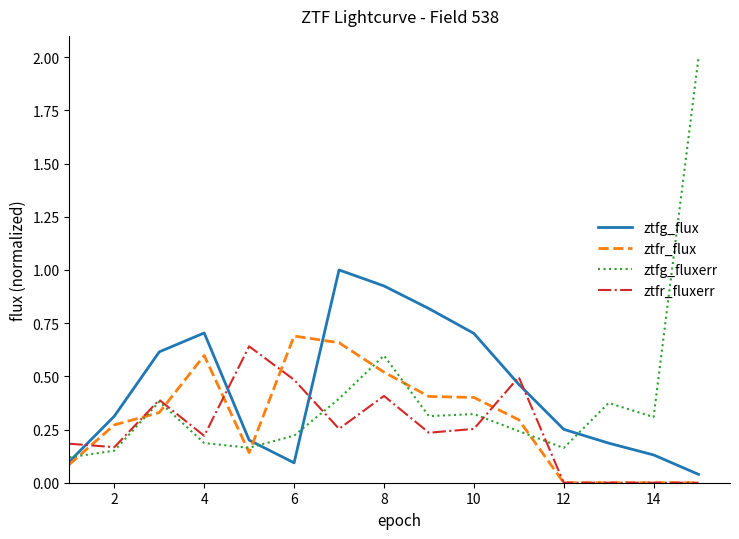

Which series has the widest spread of values?

ztfg_fluxerr